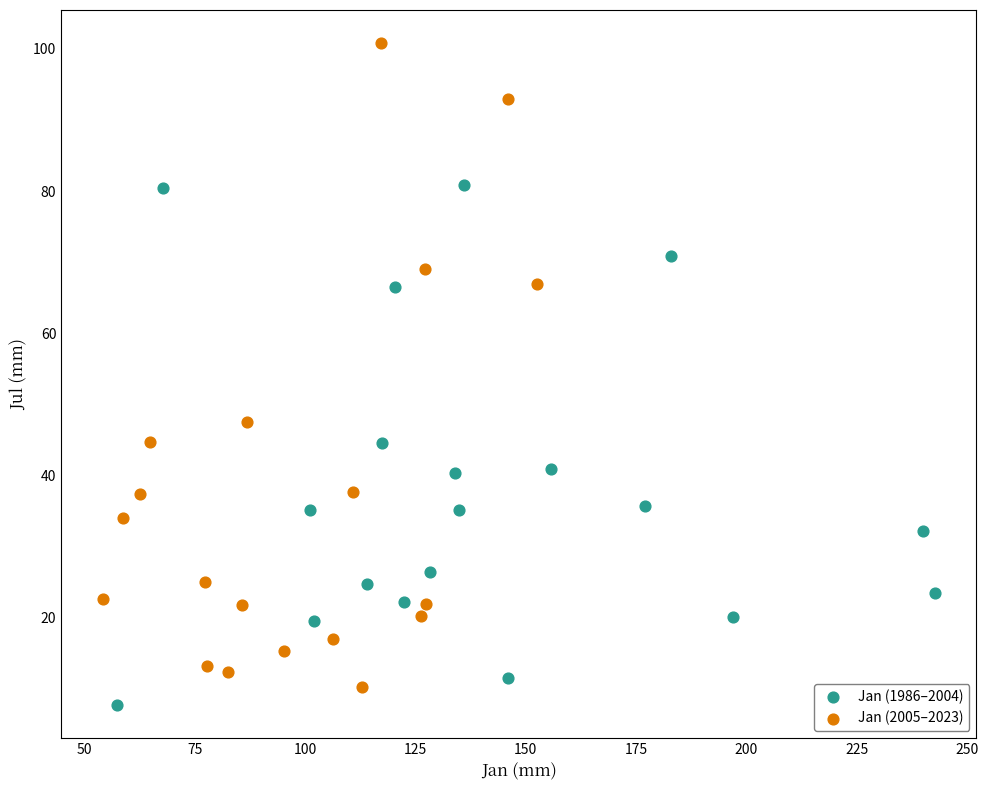

Which series reaches the maximum Y coordinate?

Jan (2005–2023)